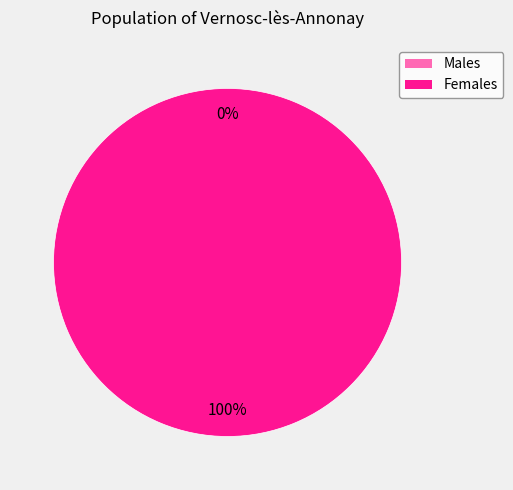

Which has a higher value, 1421179499 or 1419001488?

1421179499